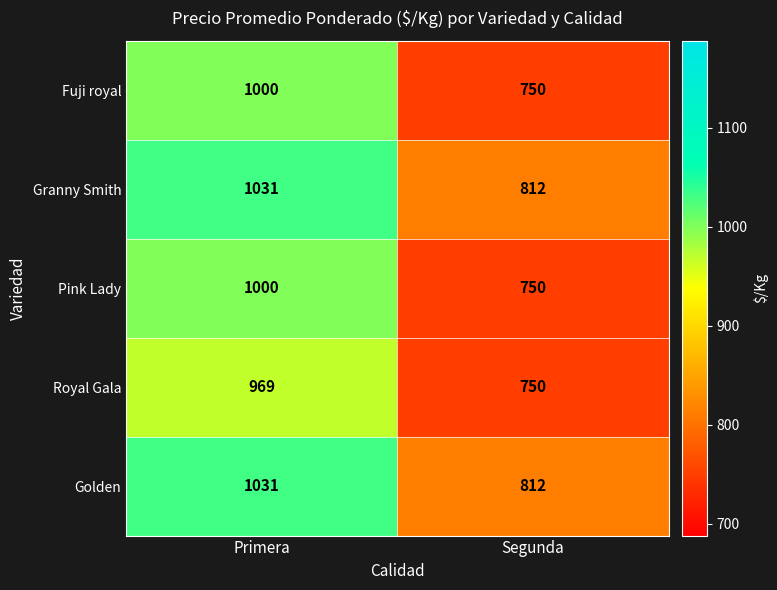

At which category is the sum across all series the highest?

Primera